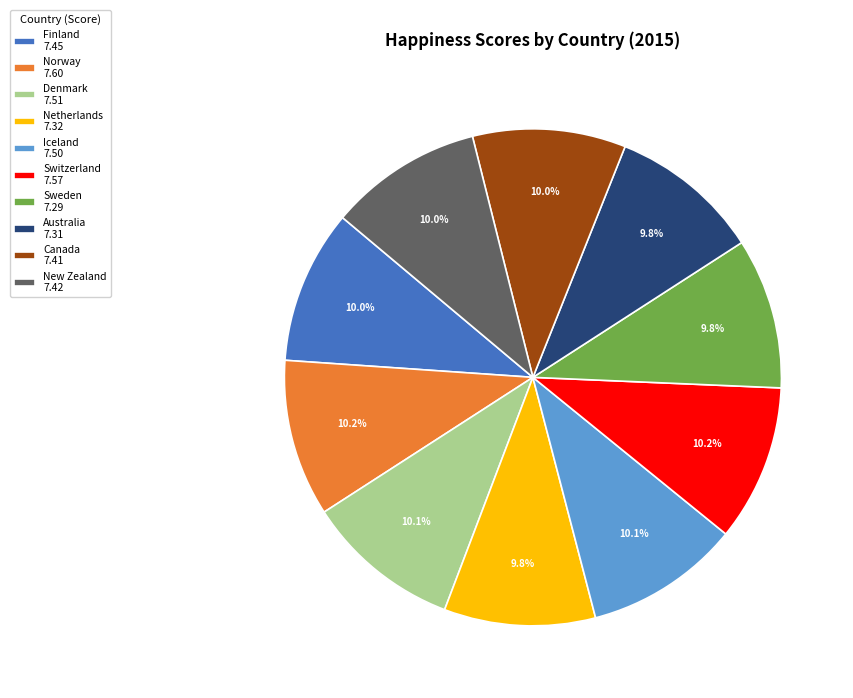

Is it true that Denmark is 10% of the pie?

True